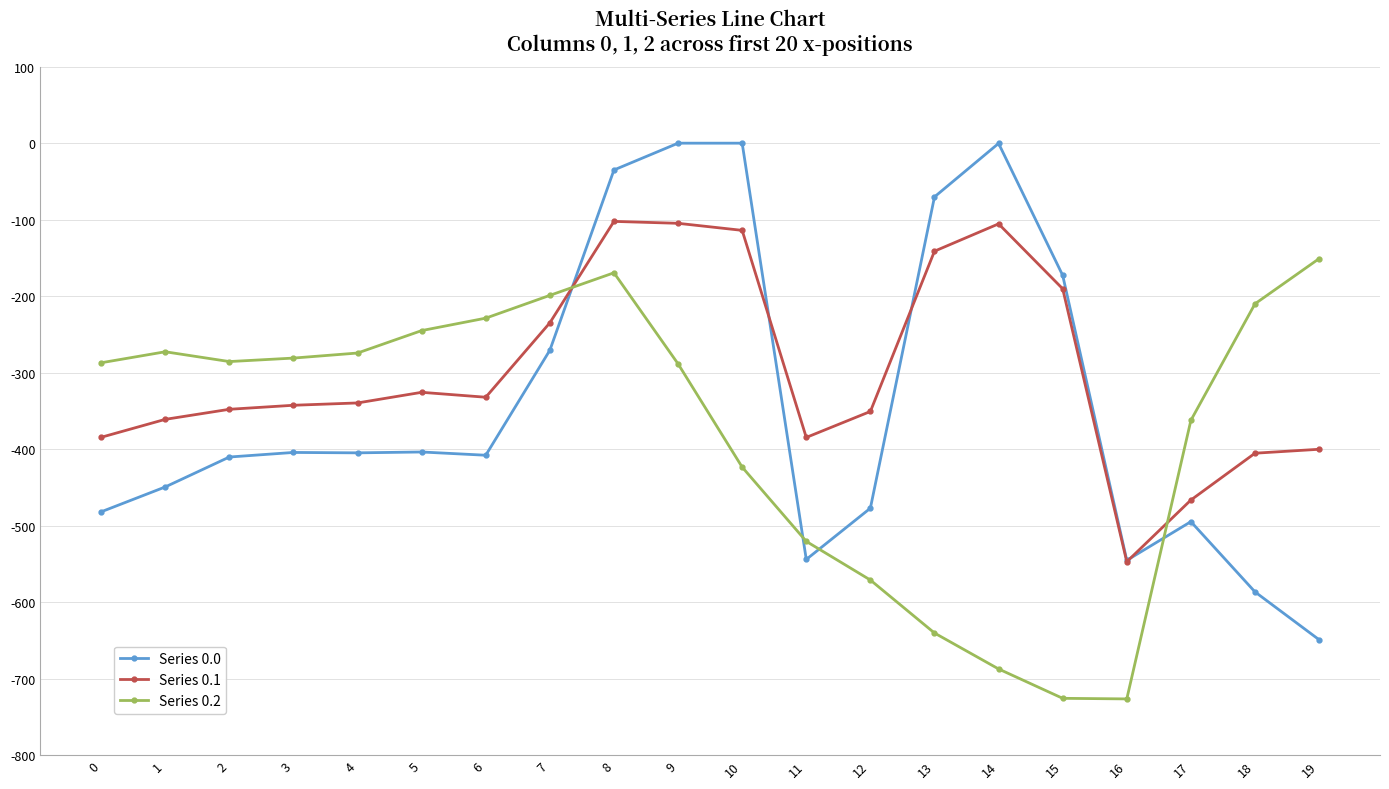

At which label does Series 0.1 first exceed -339?

5